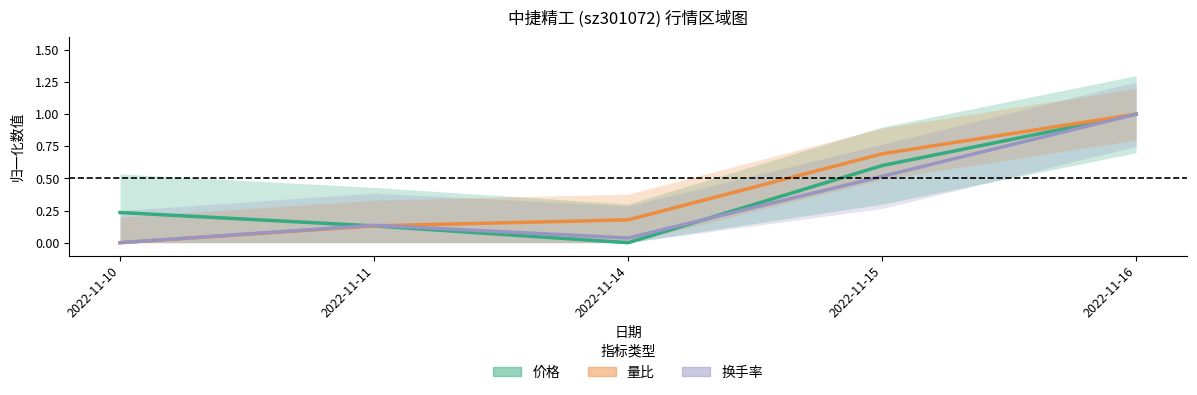

What is the average value of the 换手率 series?

0.3